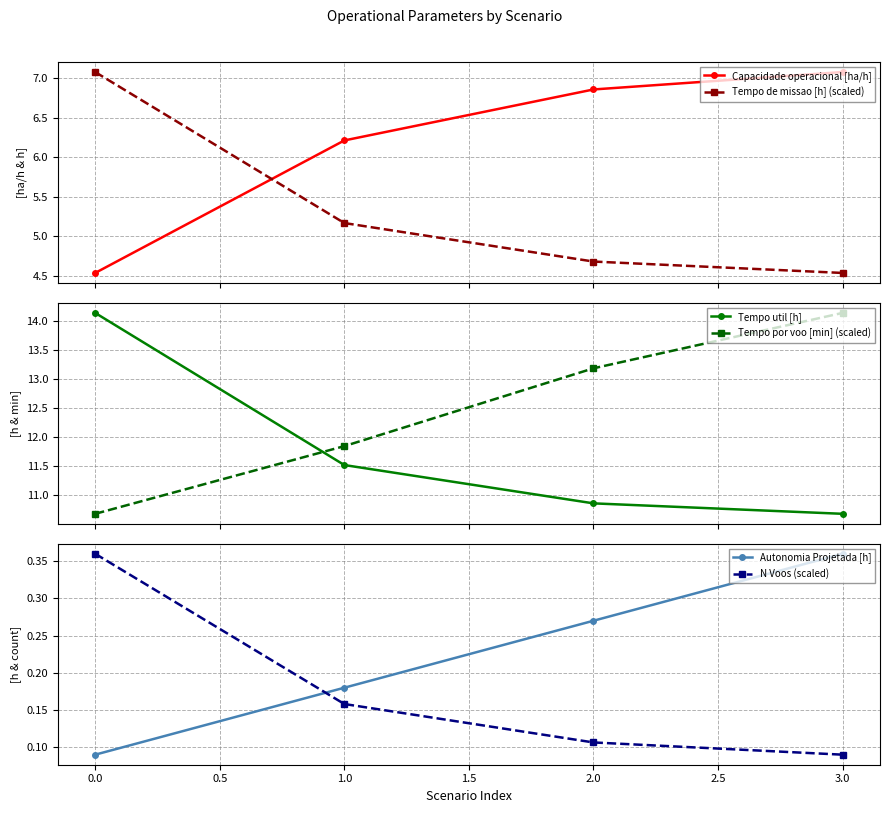

What is the value of the Capacidade operacional [ha/h] point at the 4th from the left?

7.1